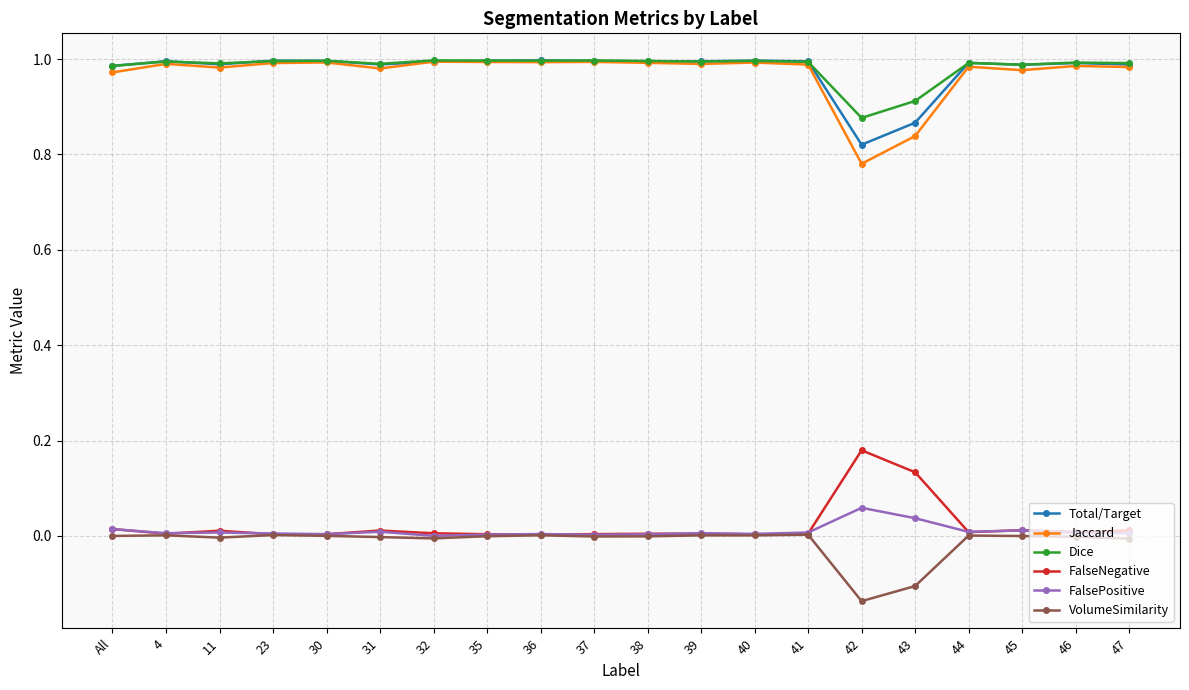

What is the label of the 8th point from the right?

40